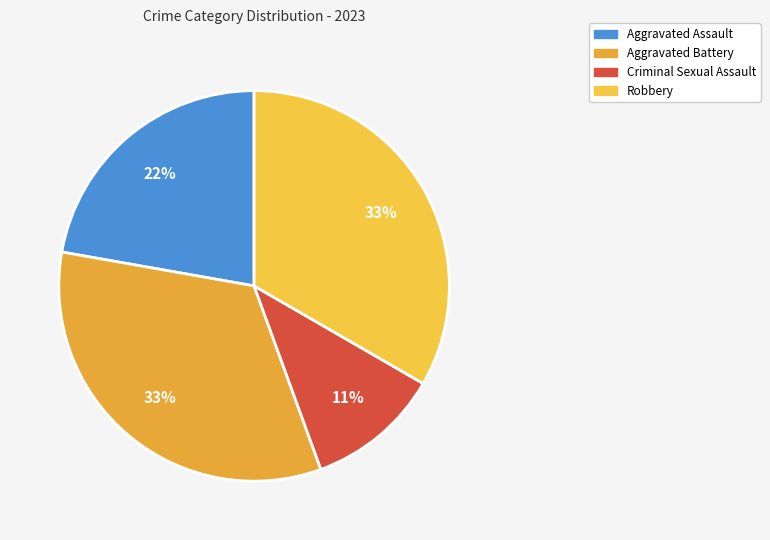

To the nearest percent, what is the combined percentage of Criminal Sexual Assault and Aggravated Assault?

33%